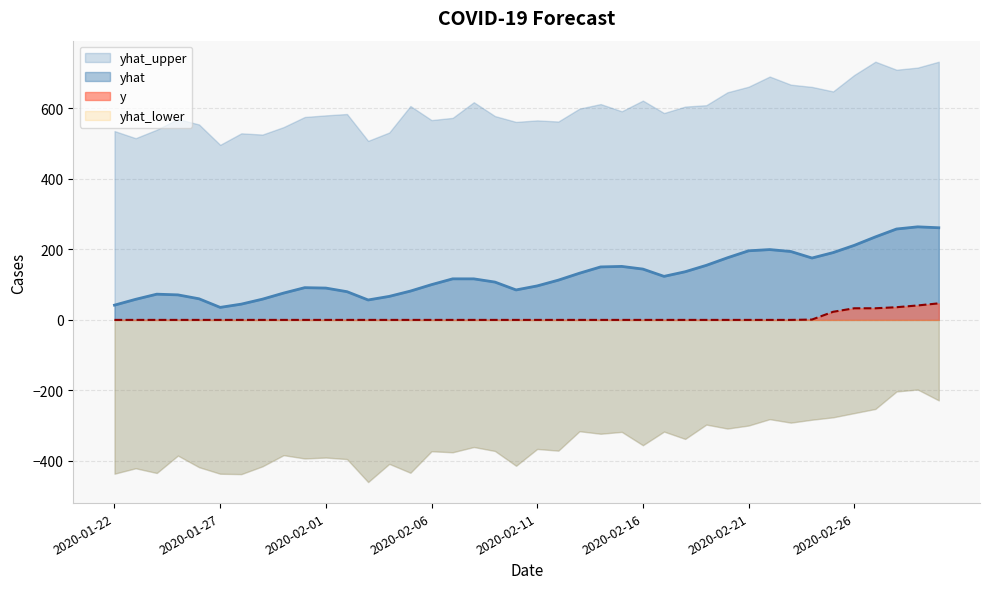

What is the highest value of the y series?

47.0